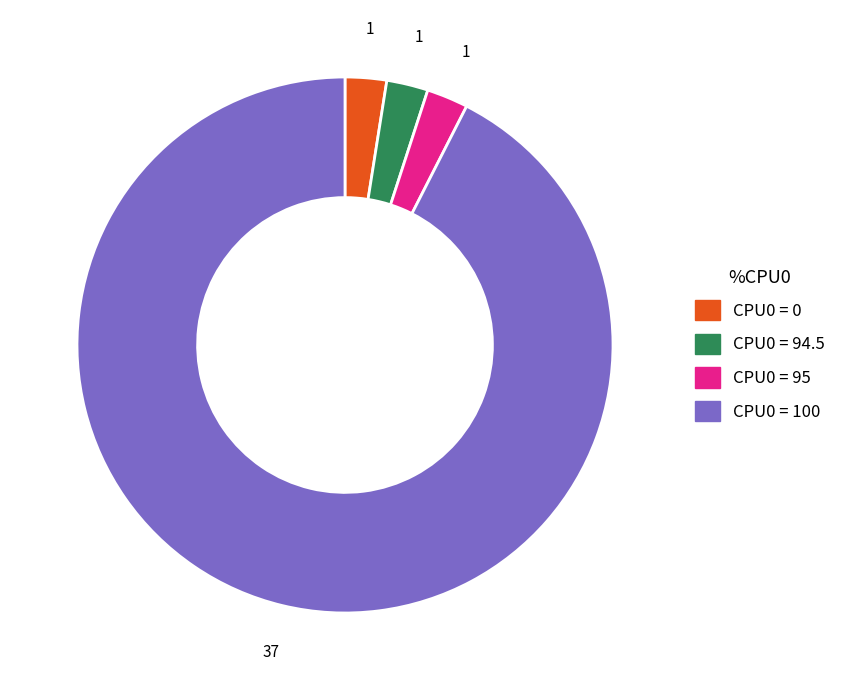

Does any single category account for the majority?

Yes